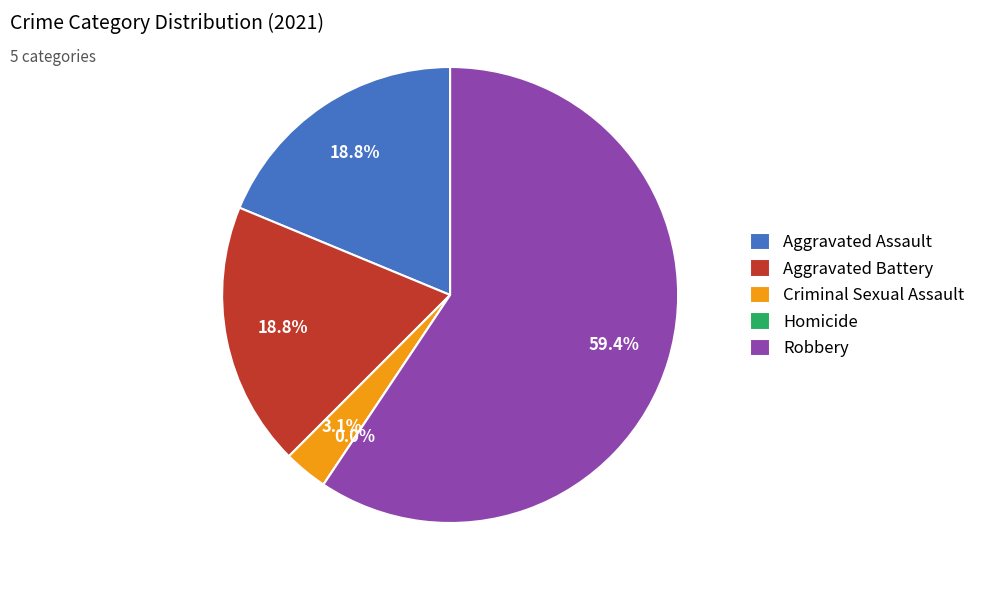

To the nearest percent, what is the difference between the Homicide and Aggravated Battery slice percentages?

19%